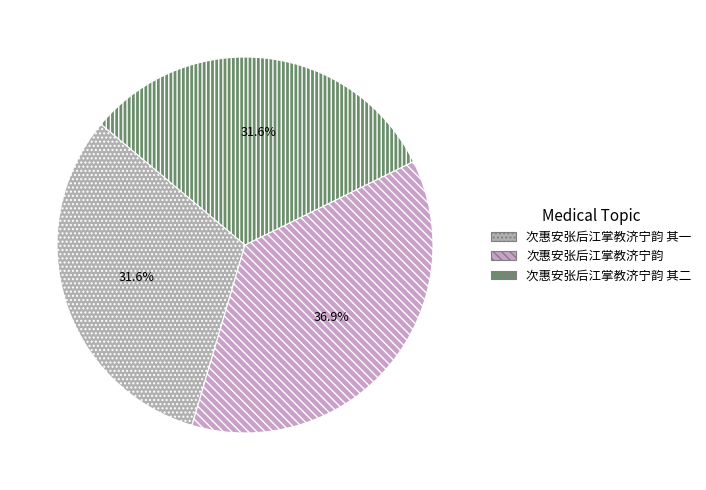

Is it true that 次惠安张后江掌教济宁韵 is 44% of the pie?

False